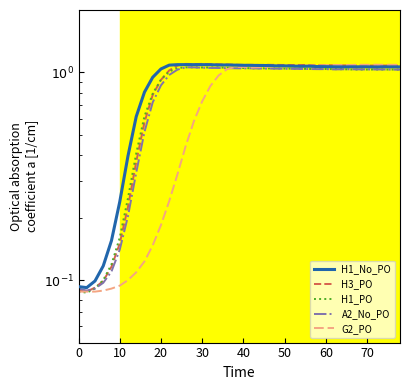

What is the difference between the maximum and minimum values in the G2_PO series?

1.0